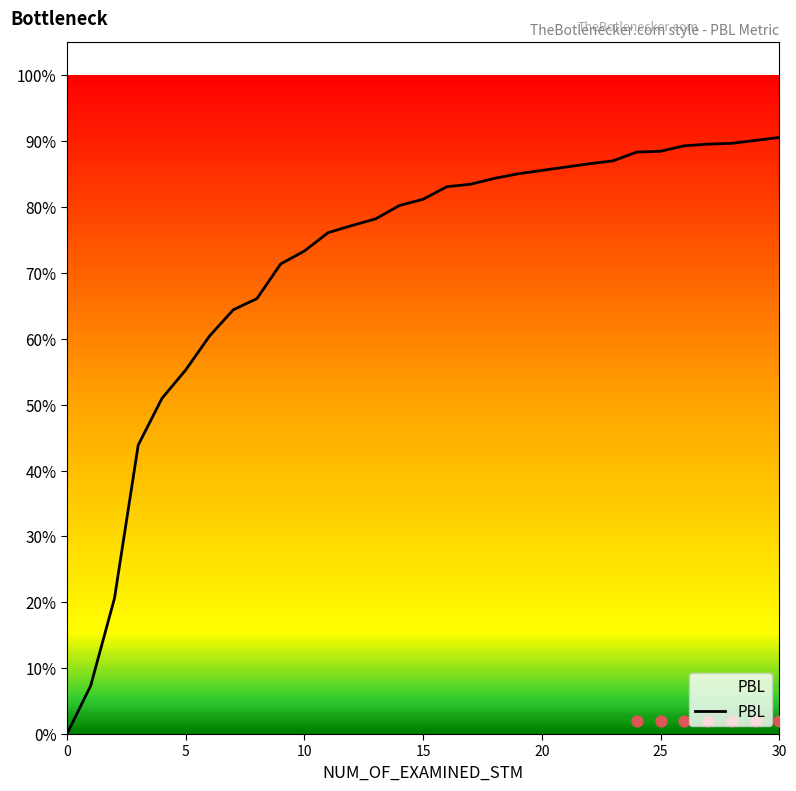

What is the change in value from 9 to 22?

+0.2